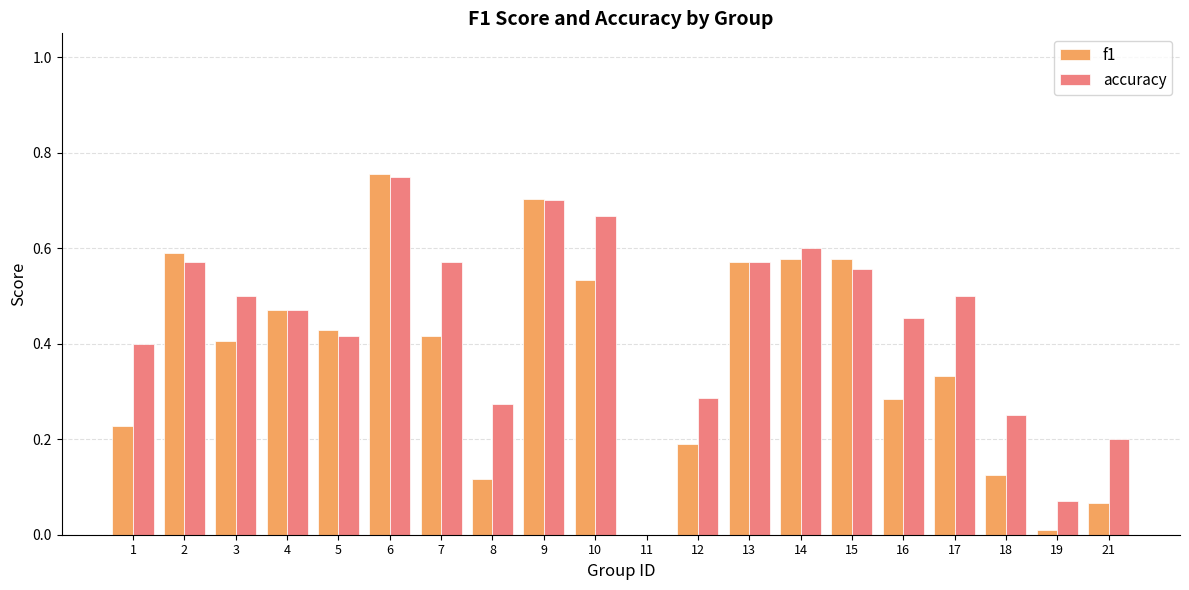

What is the sum of all f1 values?

7.4